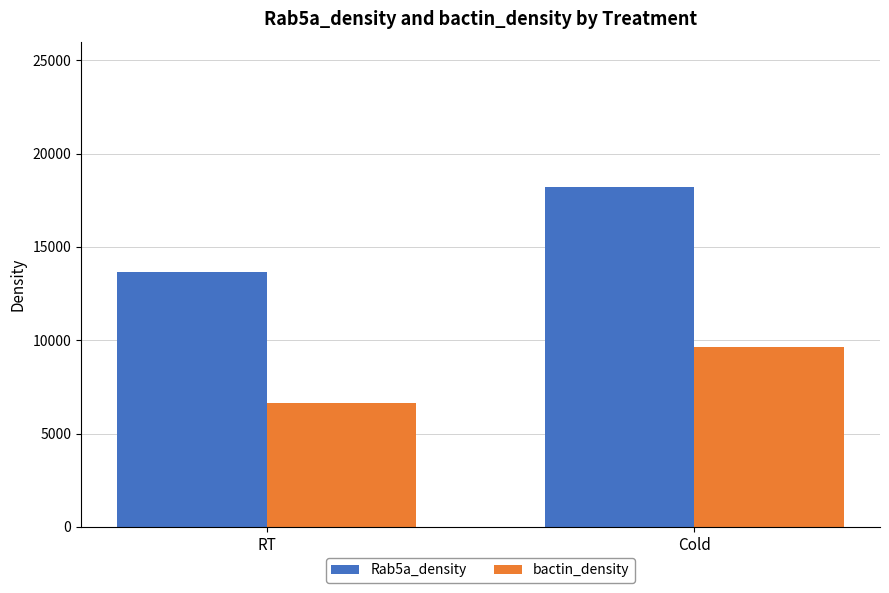

What is the total value across all series at RT?

20274.7